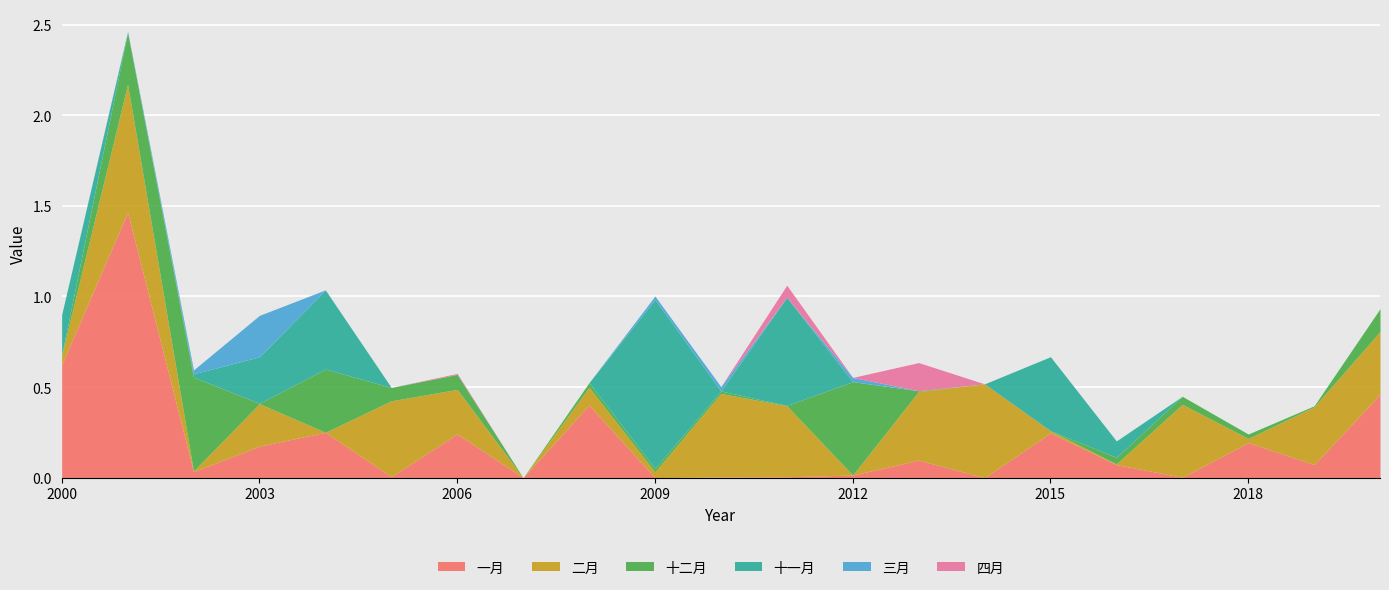

Reading left to right, extract all data points from this chart.

一月: 2000=0.6	2001=1.5	2002=0.0	2003=0.2	2004=0.3	2005=0.0	2006=0.2	2007=0.0	2008=0.4	2009=0.0	2010=0.0	2011=0.0	2012=0.0	2013=0.1	2014=0.0	2015=0.2	2016=0.1	2017=0.0	2018=0.2	2019=0.1	2020=0.5
二月: 2000=0.1	2001=0.7	2002=0.0	2003=0.2	2004=0.0	2005=0.4	2006=0.2	2007=0.0	2008=0.1	2009=0.0	2010=0.5	2011=0.4	2012=0.0	2013=0.4	2014=0.5	2015=0.0	2016=0.0	2017=0.4	2018=0.0	2019=0.3	2020=0.3
十二月: 2000=0.0	2001=0.3	2002=0.5	2003=0.0	2004=0.3	2005=0.1	2006=0.1	2007=0.0	2008=0.0	2009=0.0	2010=0.0	2011=0.0	2012=0.5	2013=0.0	2014=0.0	2015=0.0	2016=0.0	2017=0.0	2018=0.0	2019=0.0	2020=0.1
十一月: 2000=0.2	2001=0.0	2002=0.0	2003=0.3	2004=0.4	2005=0.0	2006=0.0	2007=0.0	2008=0.0	2009=0.9	2010=0.0	2011=0.6	2012=0.0	2013=0.0	2014=0.0	2015=0.4	2016=0.1	2017=0.0	2018=0.0	2019=0.0	2020=0.0
三月: 2000=0.0	2001=0.0	2002=0.0	2003=0.2	2004=0.0	2005=0.0	2006=0.0	2007=0.0	2008=0.0	2009=0.0	2010=0.0	2011=0.0	2012=0.0	2013=0.0	2014=0.0	2015=0.0	2016=0.0	2017=0.0	2018=0.0	2019=0.0	2020=0.0
四月: 2000=0.0	2001=0.0	2002=0.0	2003=0.0	2004=0.0	2005=0.0	2006=0.0	2007=0.0	2008=0.0	2009=0.0	2010=0.0	2011=0.1	2012=0.0	2013=0.2	2014=0.0	2015=0.0	2016=0.0	2017=0.0	2018=0.0	2019=0.0	2020=0.0